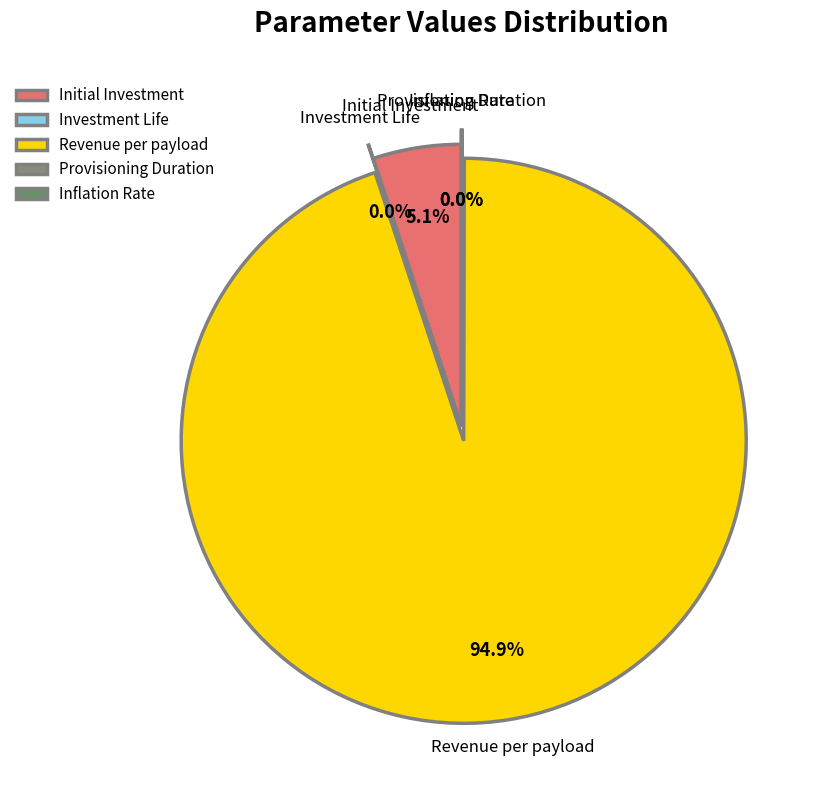

Which has a higher value, Revenue per payload or Initial Investment?

Revenue per payload